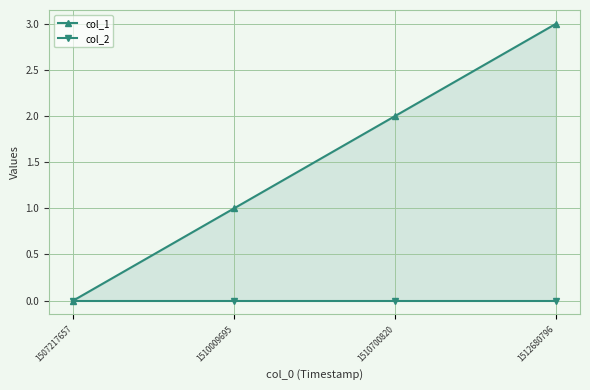

At which label is col_1 closest to 1?

1510009695